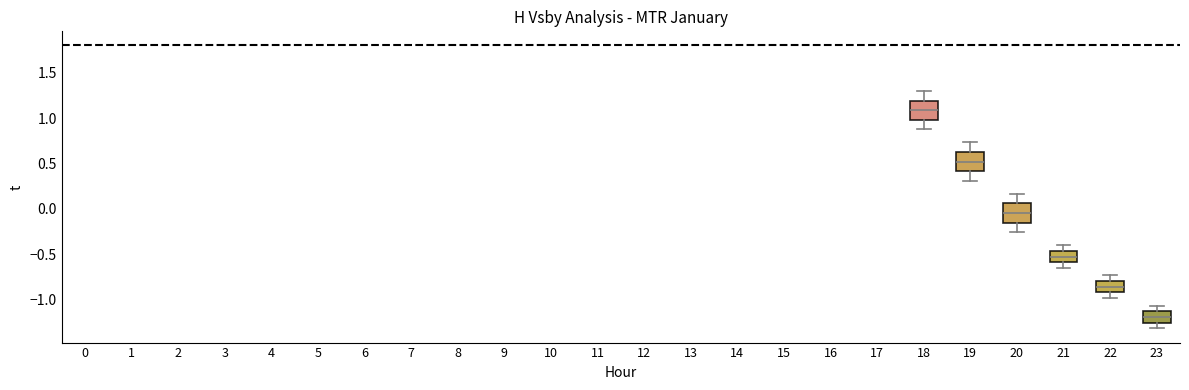

Reading left to right, read every box against the y-axis: the position of its median line, the range the box covers, and the ends of its whiskers. The values are not printed on the chart, so give them approximately, as read against the axis.

18: median 1.10, box 1.00 to 1.20, whiskers 0.90 to 1.30
19: median 0.50, box 0.40 to 0.65, whiskers 0.30 to 0.75
20: median -0.05, box -0.15 to 0.05, whiskers -0.25 to 0.15
21: median -0.50, box -0.60 to -0.45, whiskers -0.65 to -0.40
22: median -0.85, box -0.90 to -0.80, whiskers -1.00 to -0.75
23: median -1.20, box -1.25 to -1.15, whiskers -1.30 to -1.05